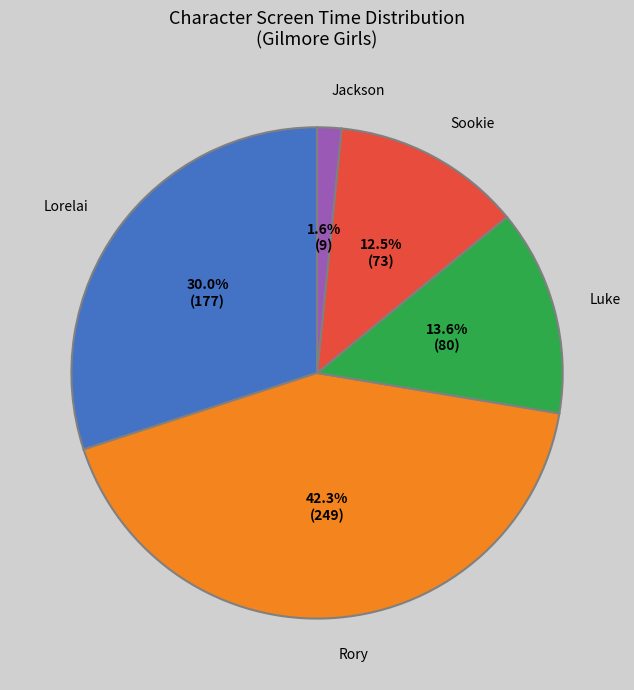

Is there any slice that represents more than half of the pie?

No